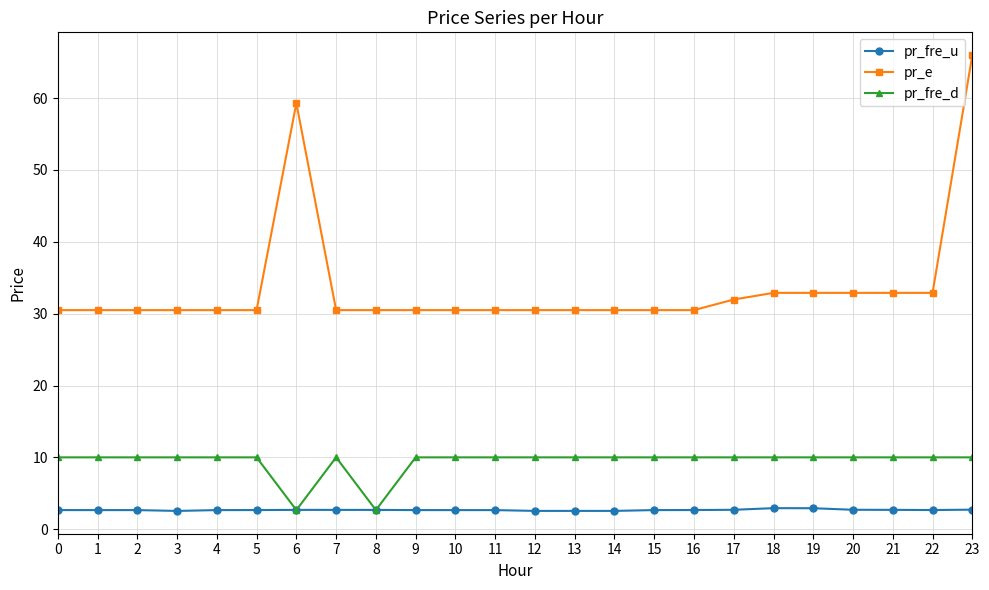

True or false: pr_fre_u has a value of 2.7 at 15.

True